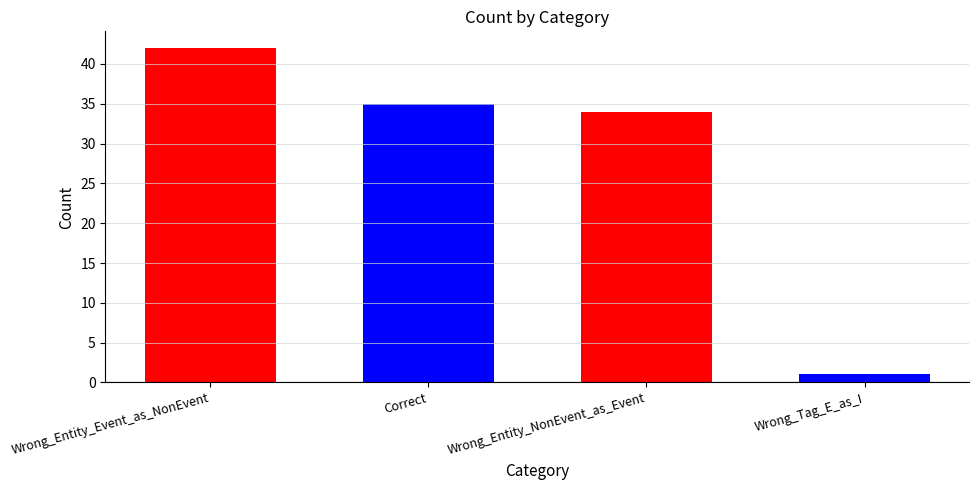

Rank the categories by value from highest to lowest.

Wrong_Entity_Event_as_NonEvent, Correct, Wrong_Entity_NonEvent_as_Event, Wrong_Tag_E_as_I